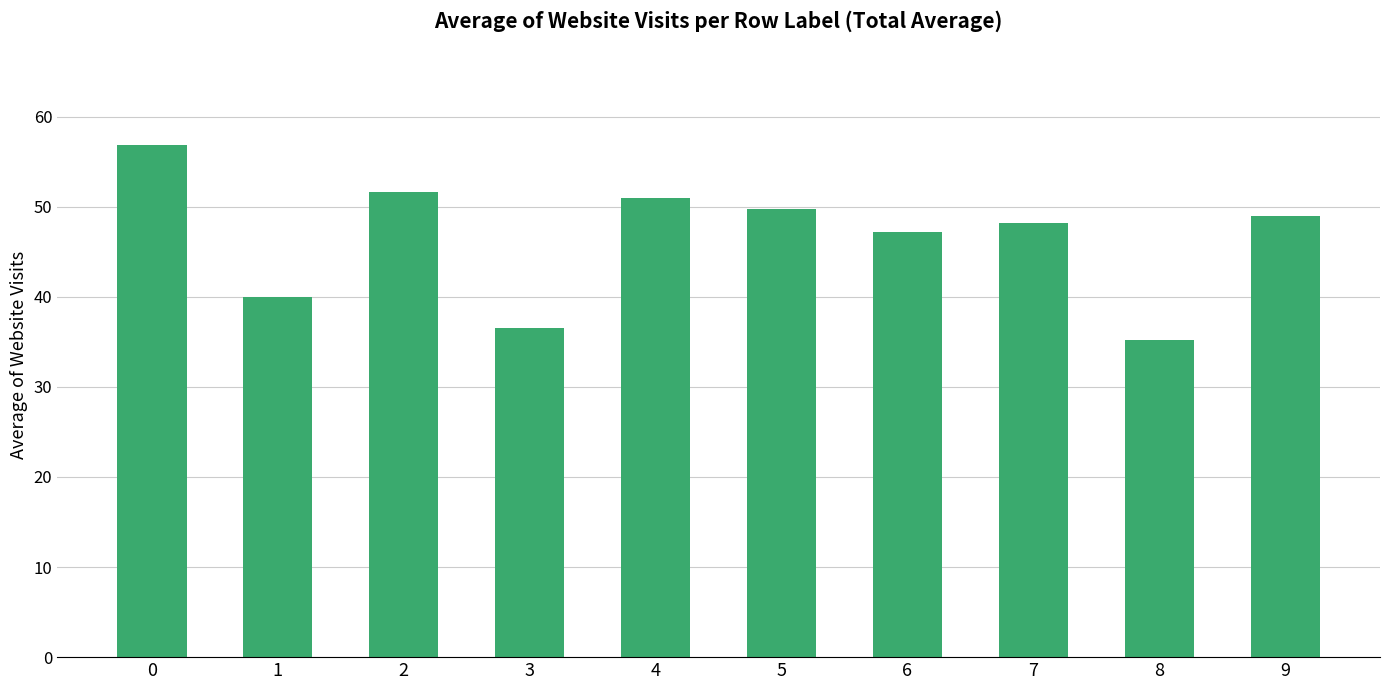

Reading left to right, transcribe all the data shown in this chart.

56.9	40.0	51.7	36.5	51.0	49.8	47.2	48.2	35.2	49.0